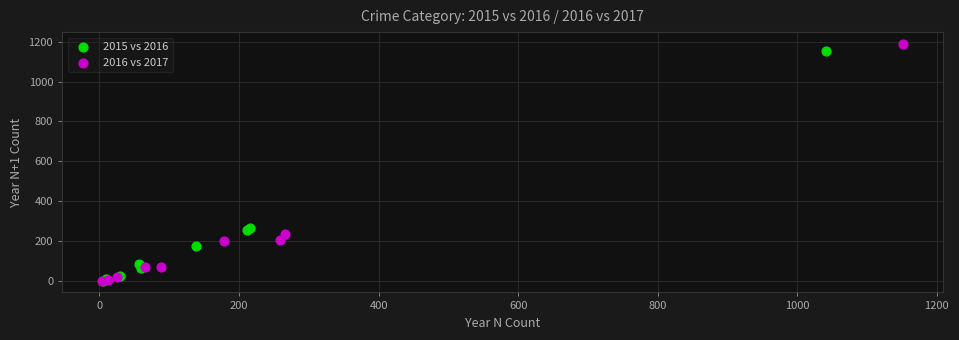

Which series has the largest Y range (max minus min)?

2016 vs 2017